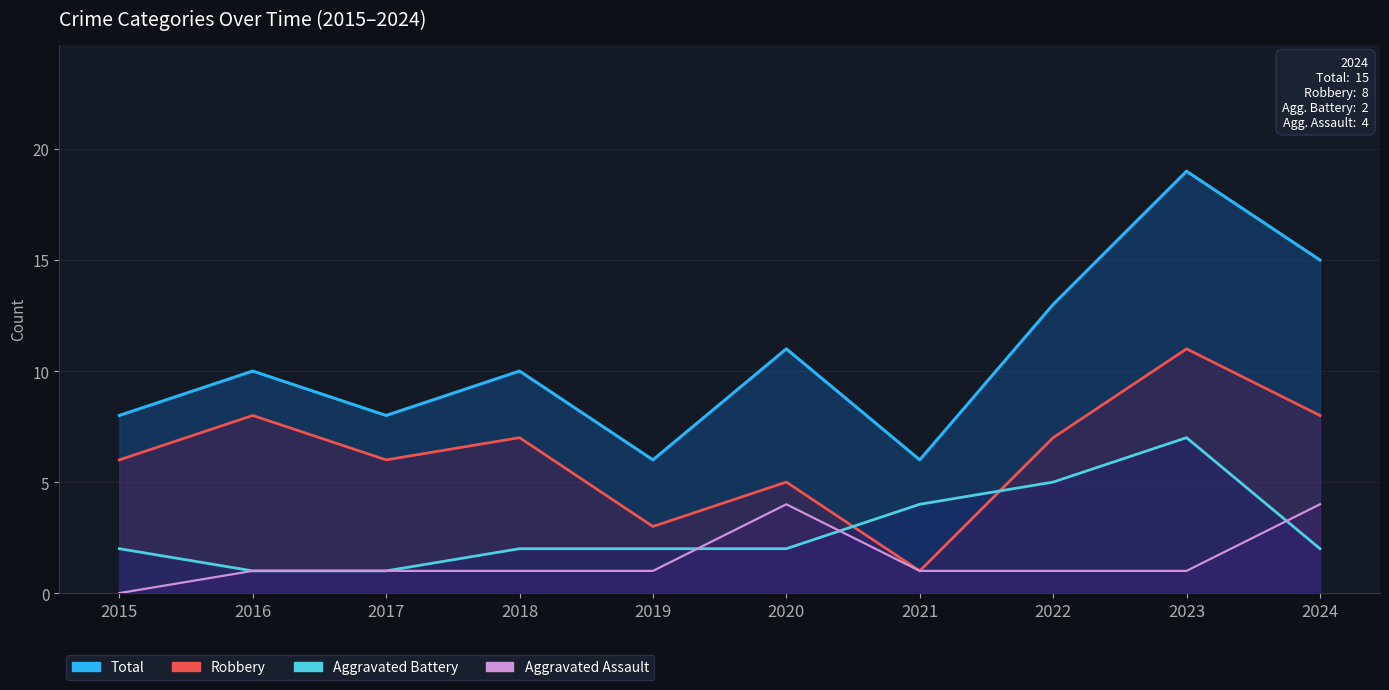

How many Aggravated Battery values are between 2 and 4?

6